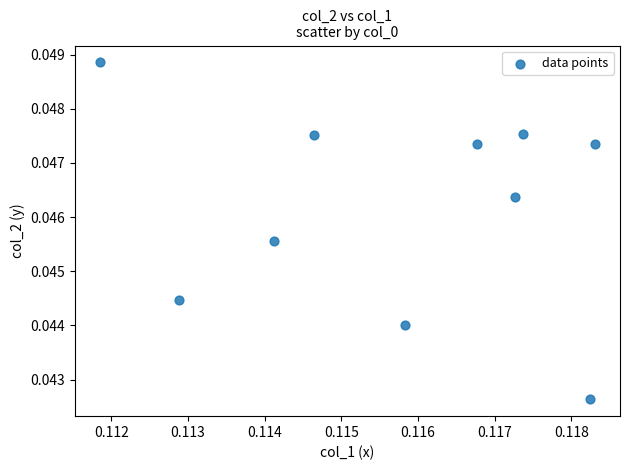

How many points are shown in the scatter plot?

10